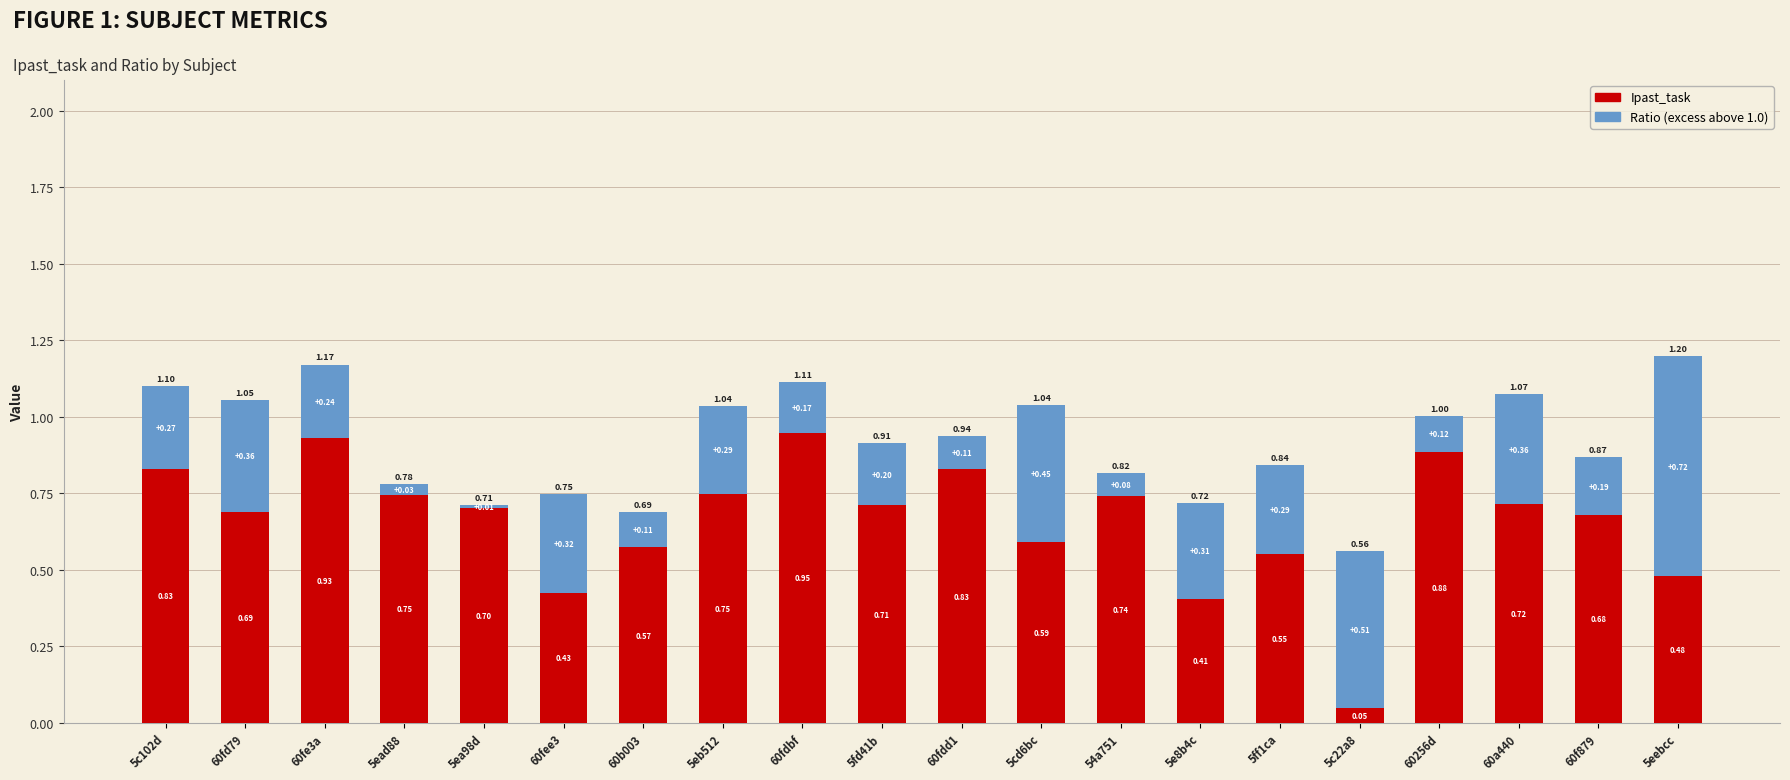

How many series are shown in this chart?

2